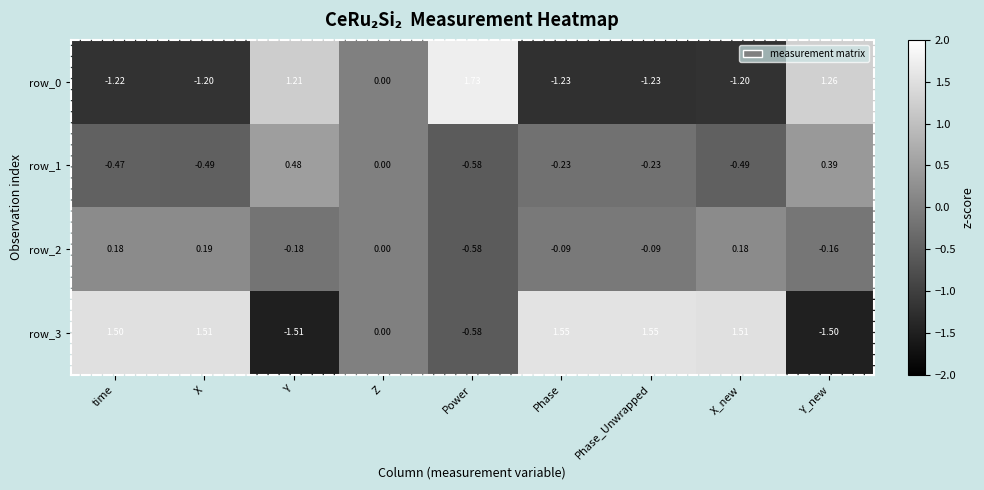

Which category has the lowest value across all series?

Y